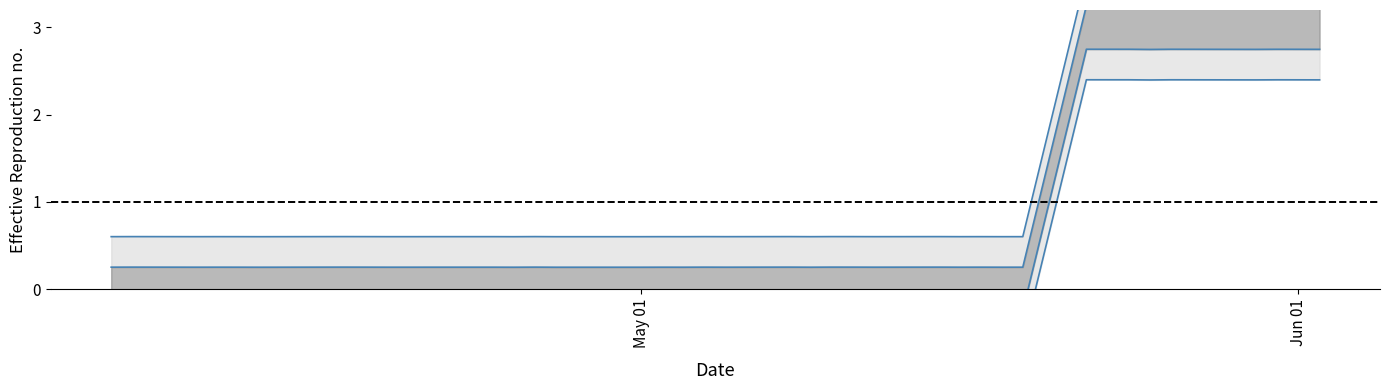

What is the sum of all lower inner values?

17.0